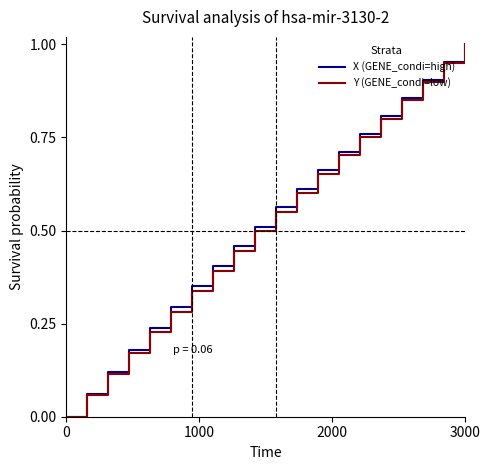

How many lines are shown in the chart?

2